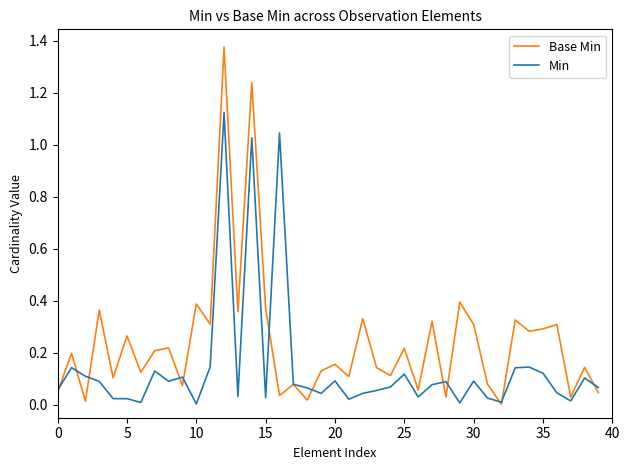

Rank the series by their average value, from lowest to highest.

Min, Base Min